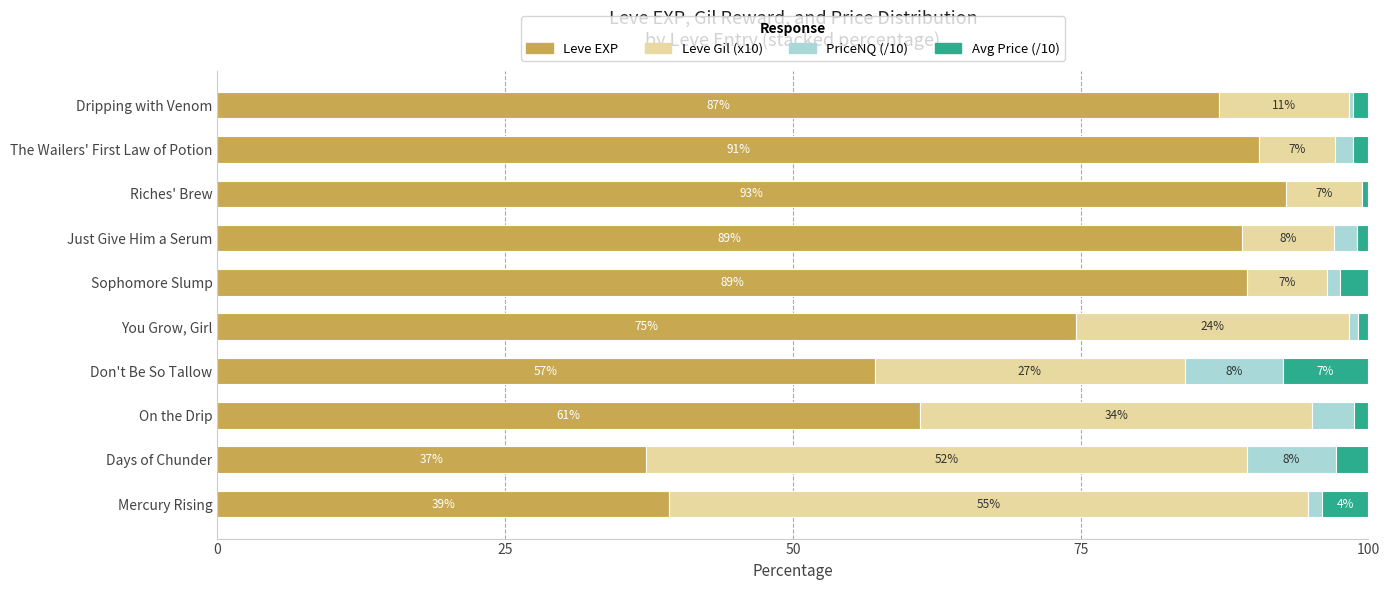

At which label does Leve EXP reach its peak?

Riches' Brew